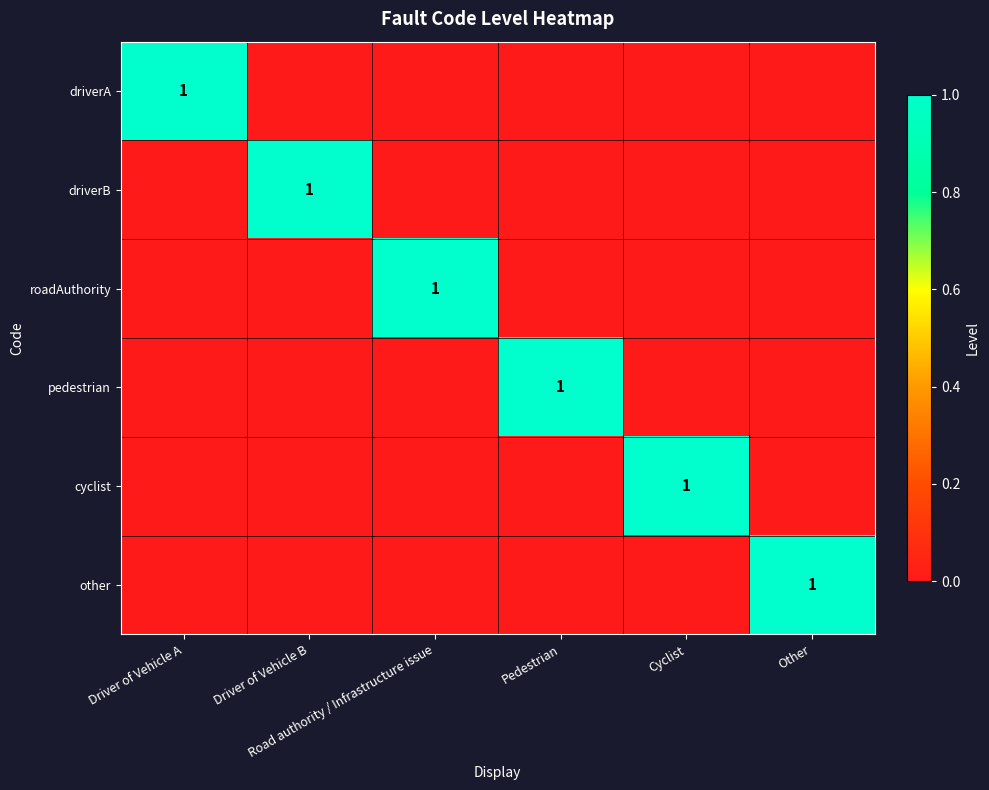

Which has a higher value, Pedestrian or Cyclist?

Pedestrian